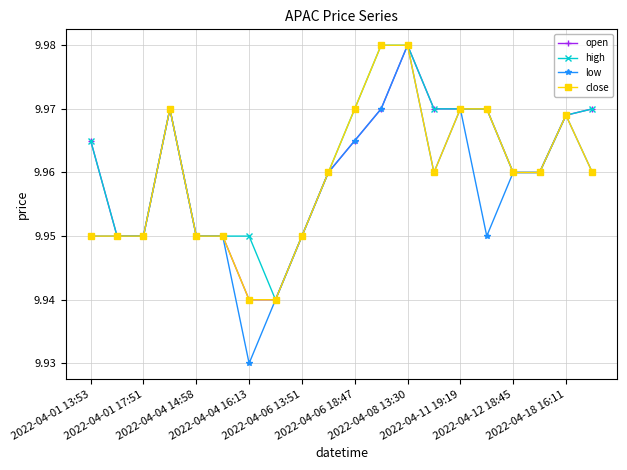

Which series has the largest range (max minus min)?

low